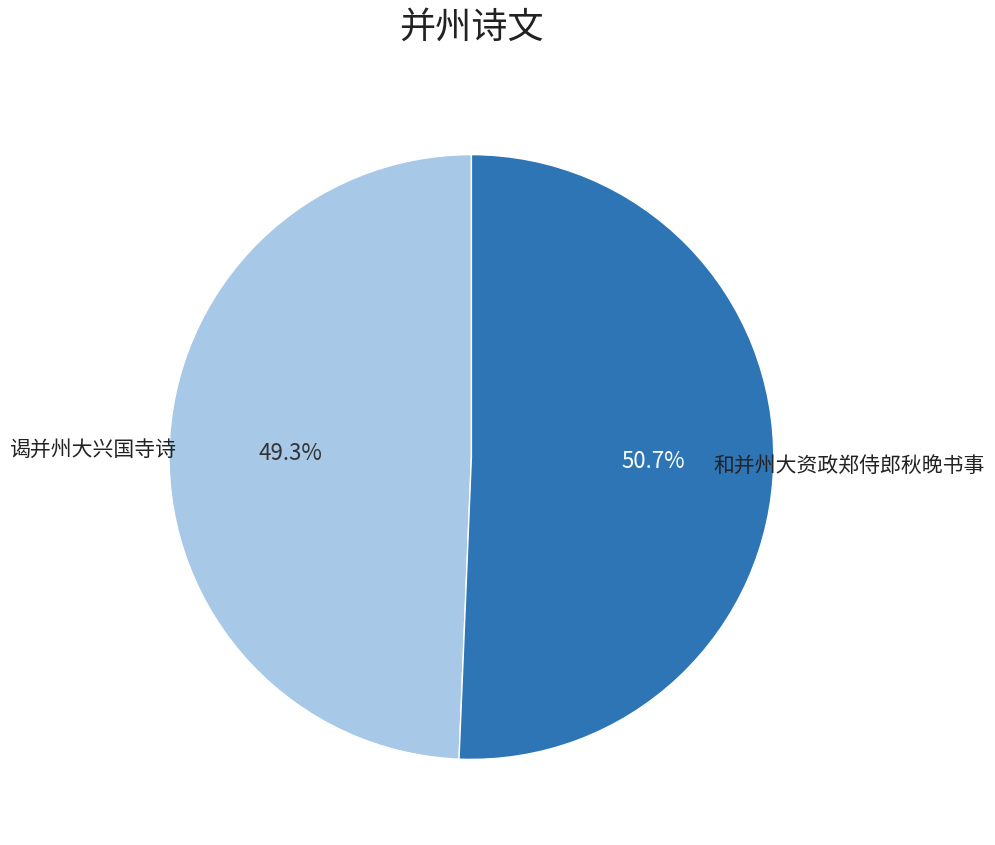

Rank the categories by value from highest to lowest.

和并州大资政郑侍郎秋晚书事, 谒并州大兴国寺诗